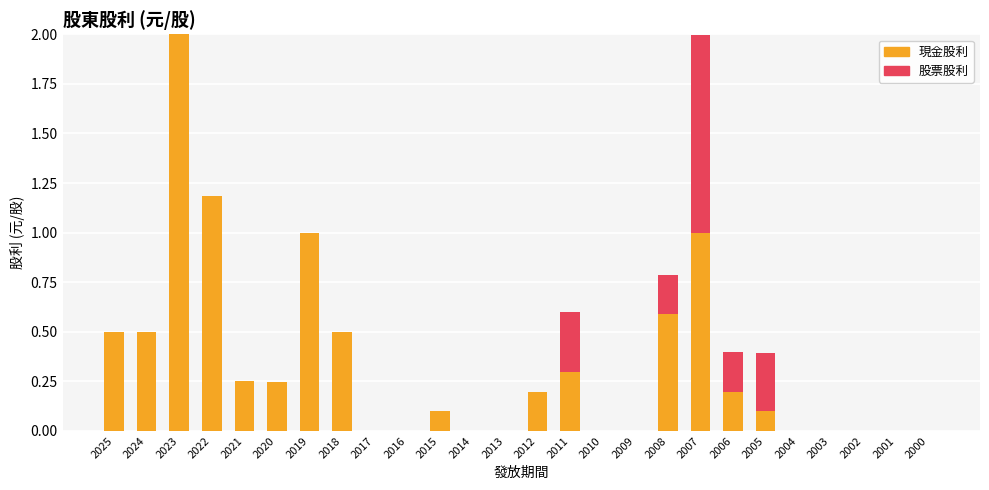

What is the total value across all series at 2022?

1.2